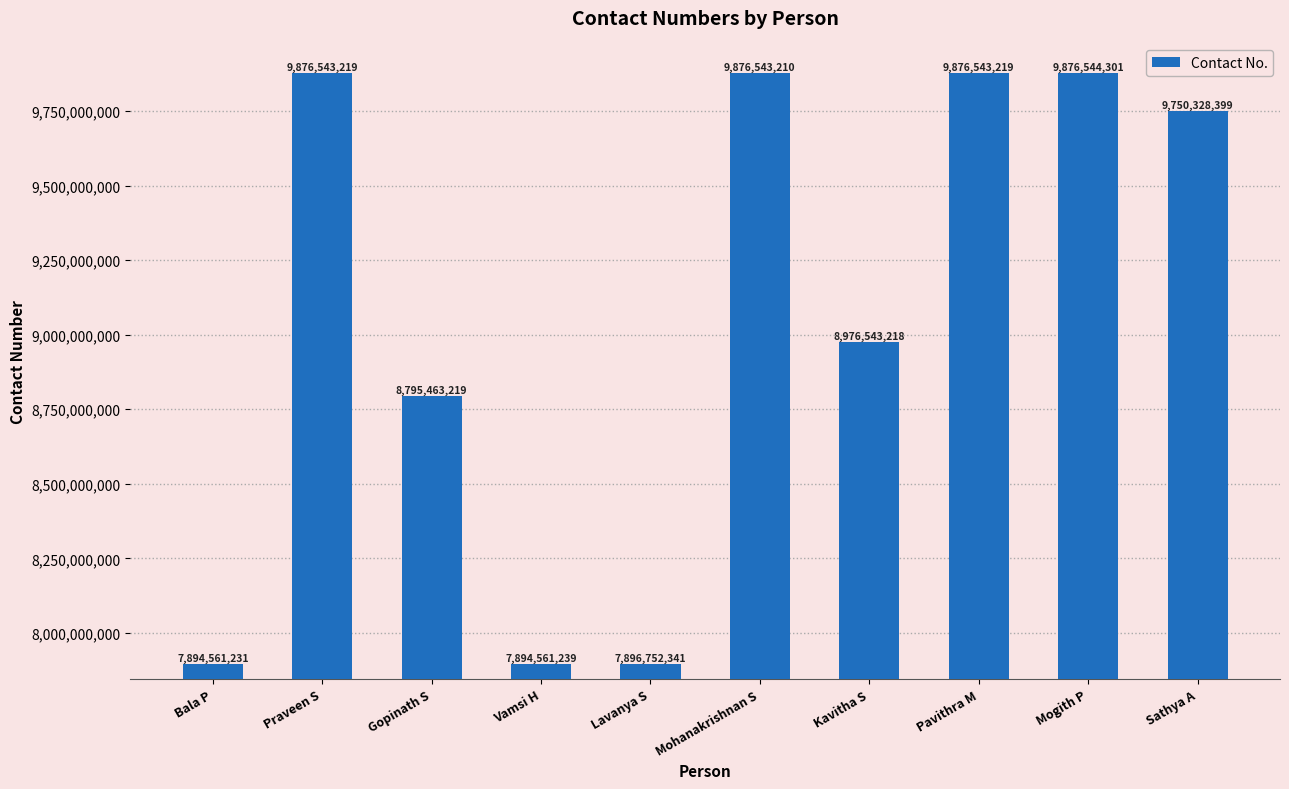

At which label does the data first exceed 9750328399?

Praveen S